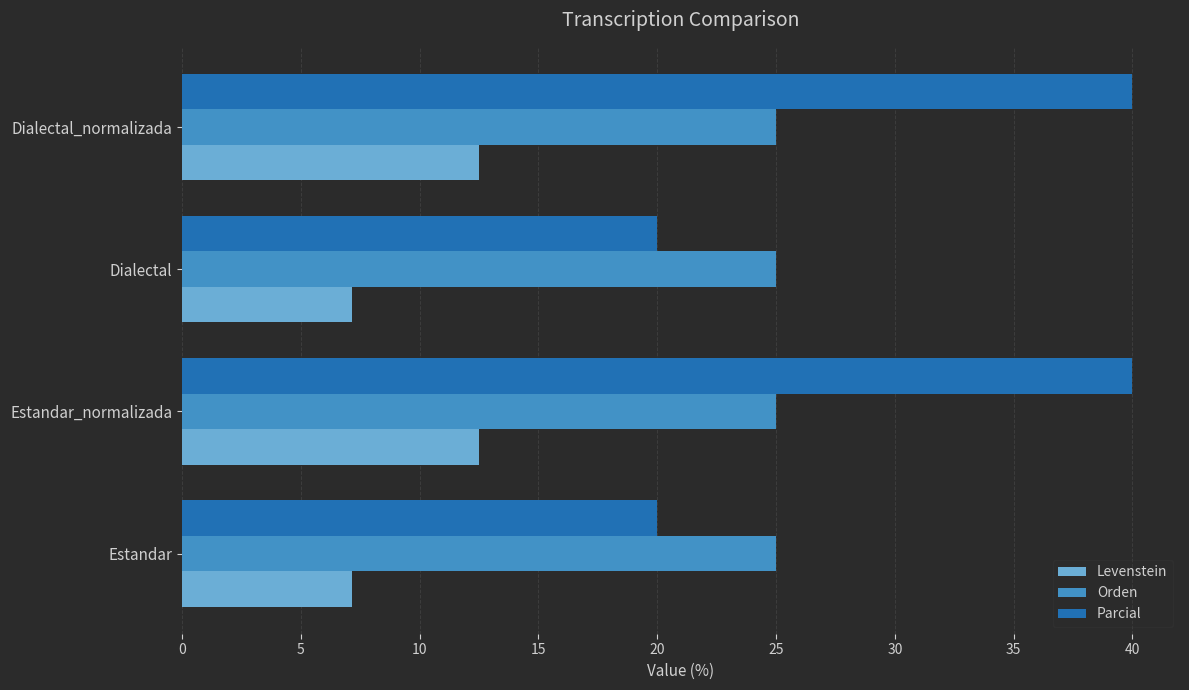

What is the maximum value for Orden?

25.0